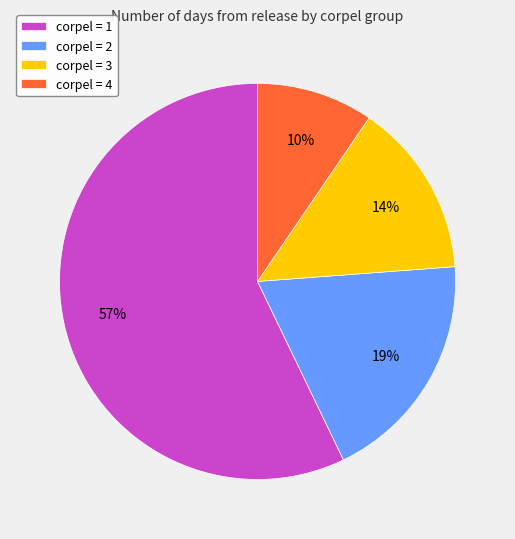

To the nearest percent, what is the combined percentage of corpel = 2 and corpel = 1?

76%